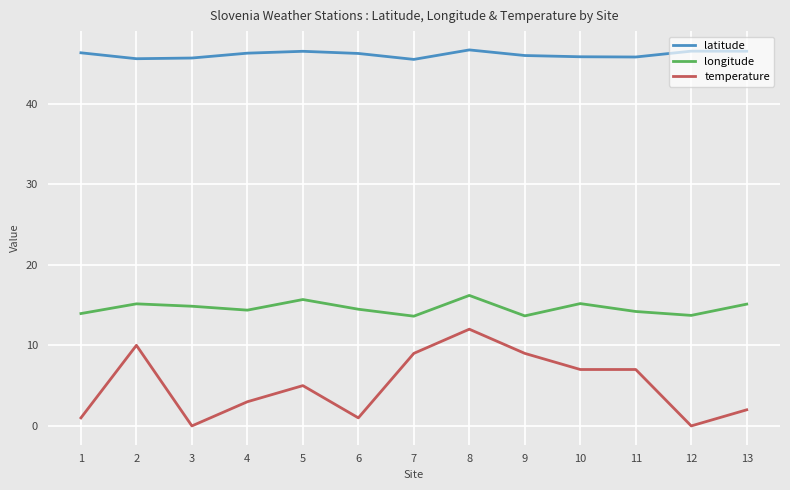

Does the chart have visible grid lines?

Yes